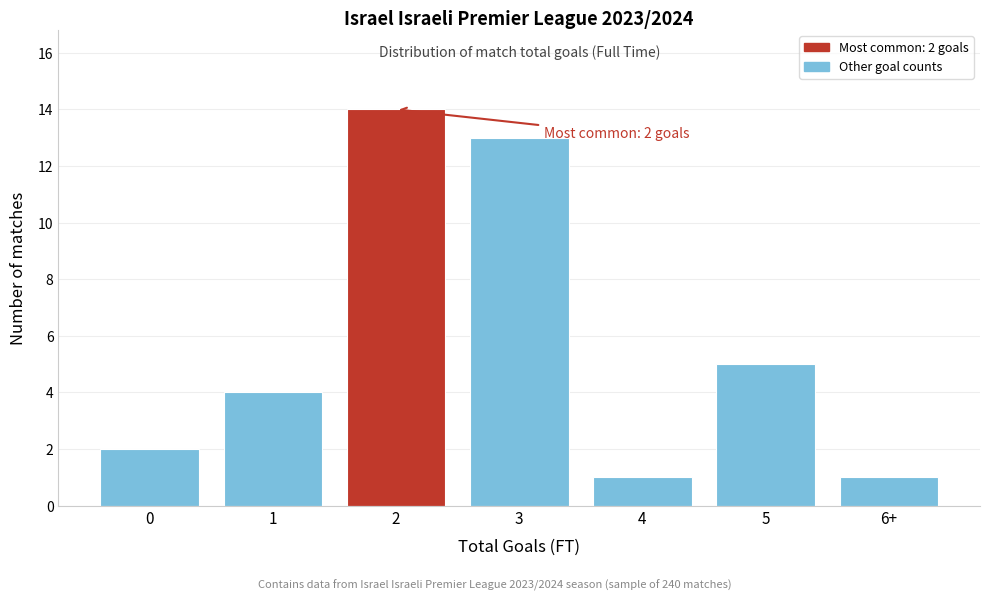

Reading left to right, extract all data points from this chart.

0=2	1=4	2=14	3=13	4=1	5=5	6+=1